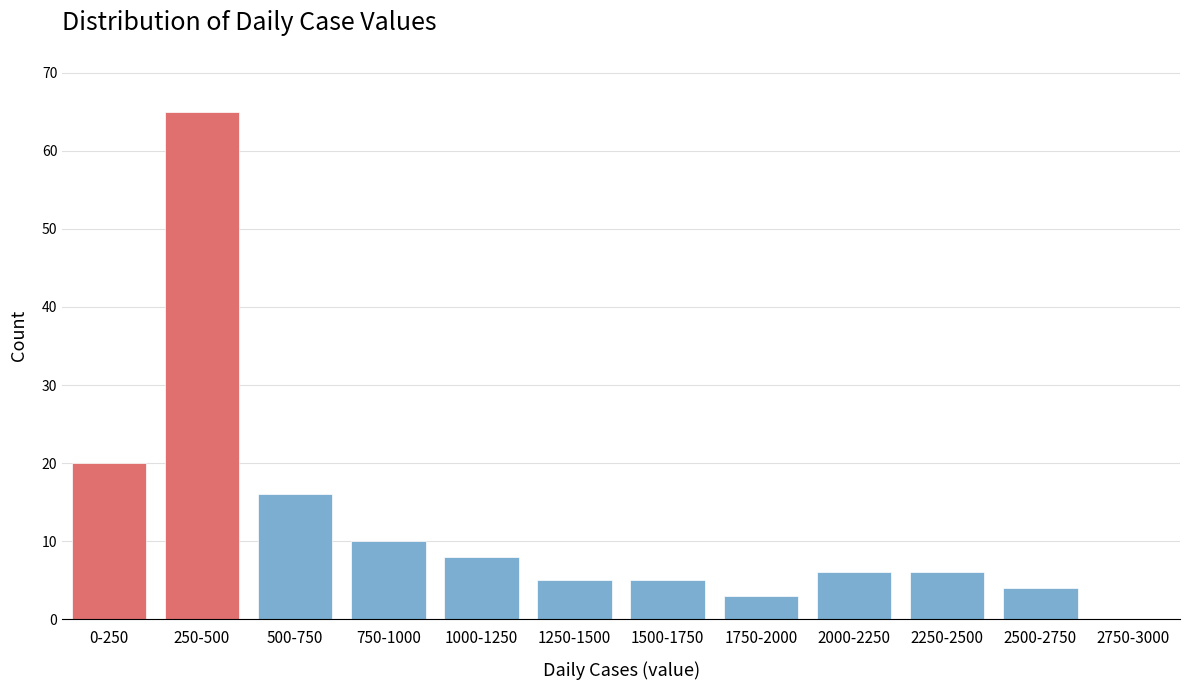

Reading right to left, list all the values displayed in this chart.

2750-3000=0	2500-2750=4	2250-2500=6	2000-2250=6	1750-2000=3	1500-1750=5	1250-1500=5	1000-1250=8	750-1000=10	500-750=16	250-500=65	0-250=20